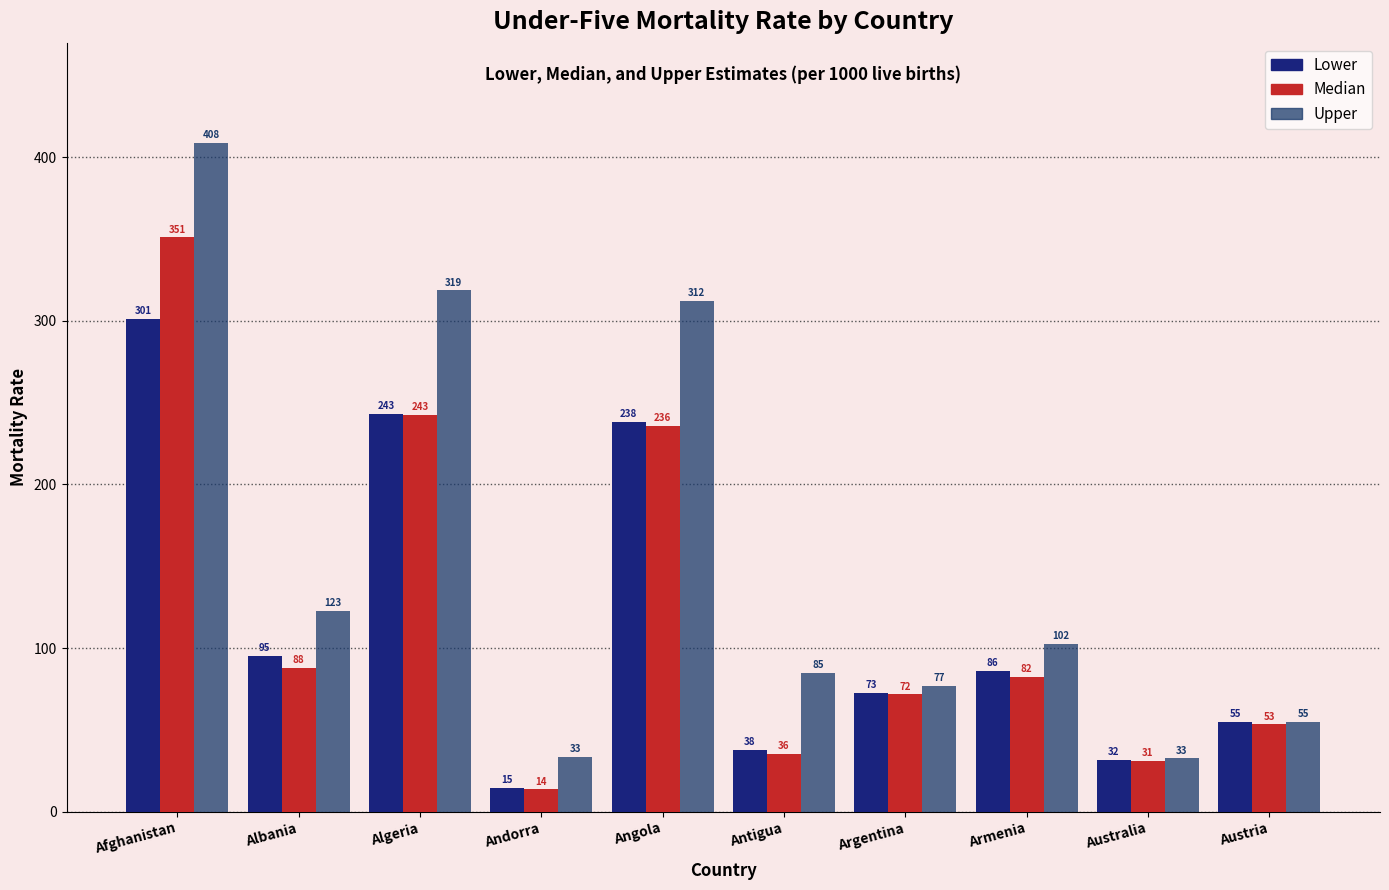

List the labels in order of Lower value, smallest first.

Andorra, Australia, Antigua, Austria, Argentina, Armenia, Albania, Angola, Algeria, Afghanistan